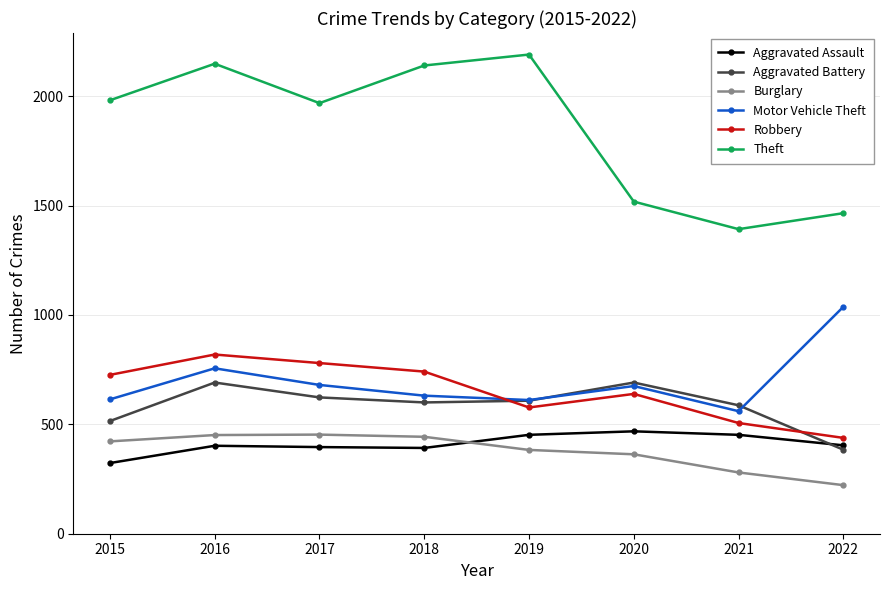

True or false: Motor Vehicle Theft has a value of 403 at 2020.

False